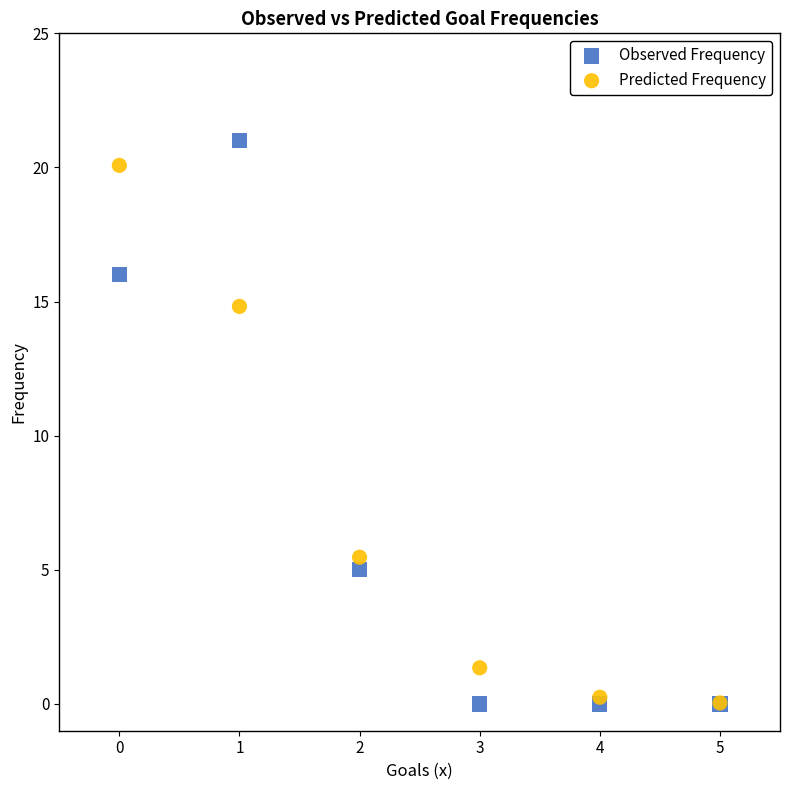

What are all the series names shown in the legend?

Observed Frequency, Predicted Frequency